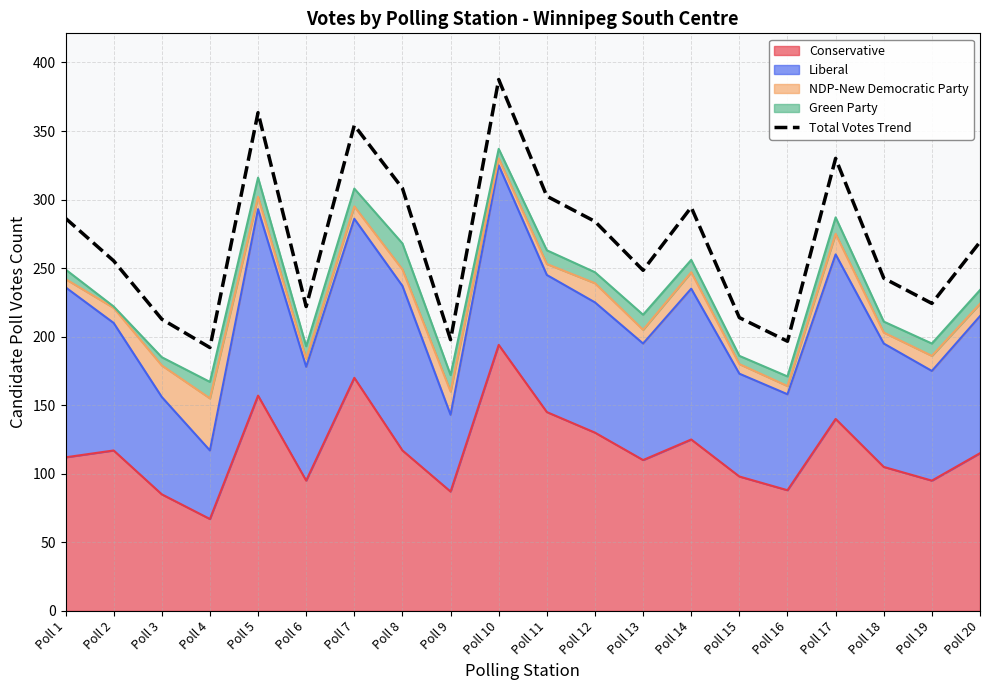

Which has a higher value, Poll 8 or Poll 19?

Poll 8